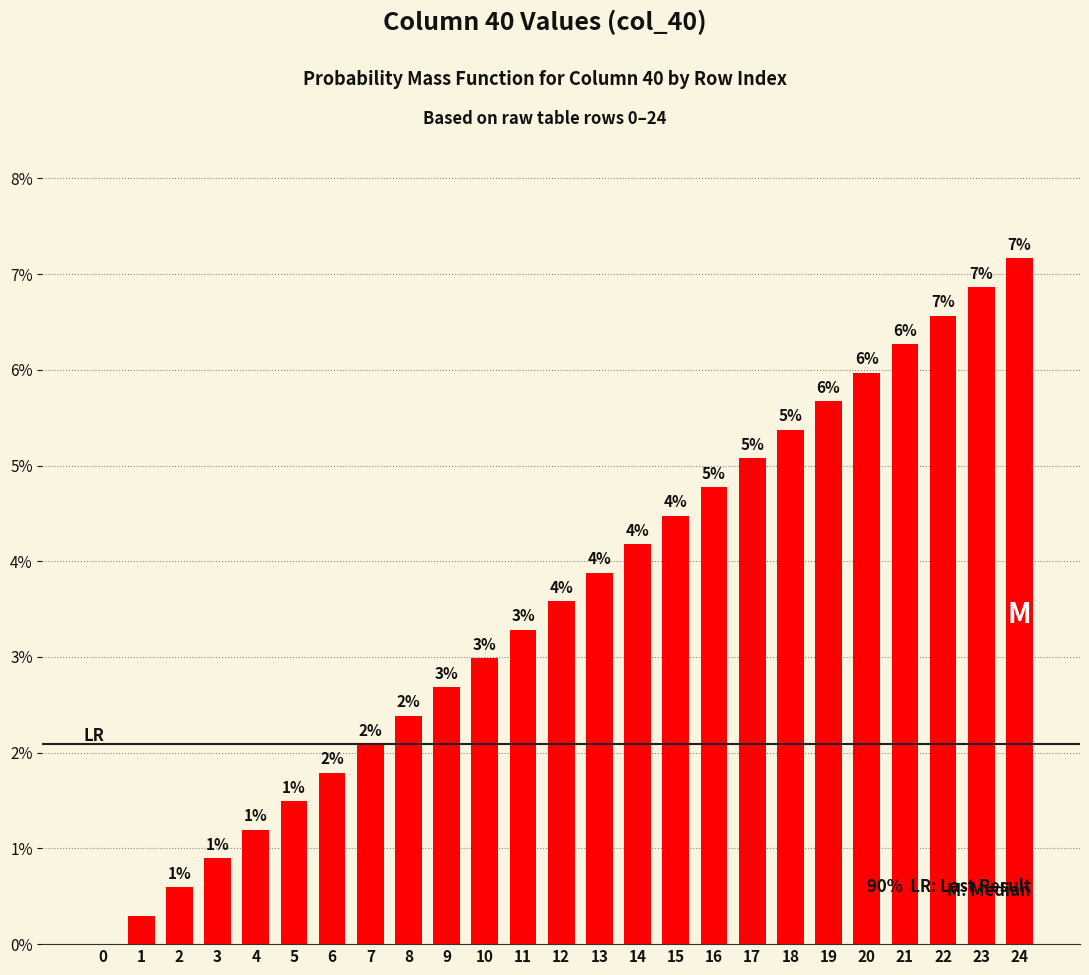

At which category does the chart reach its peak across all series?

24